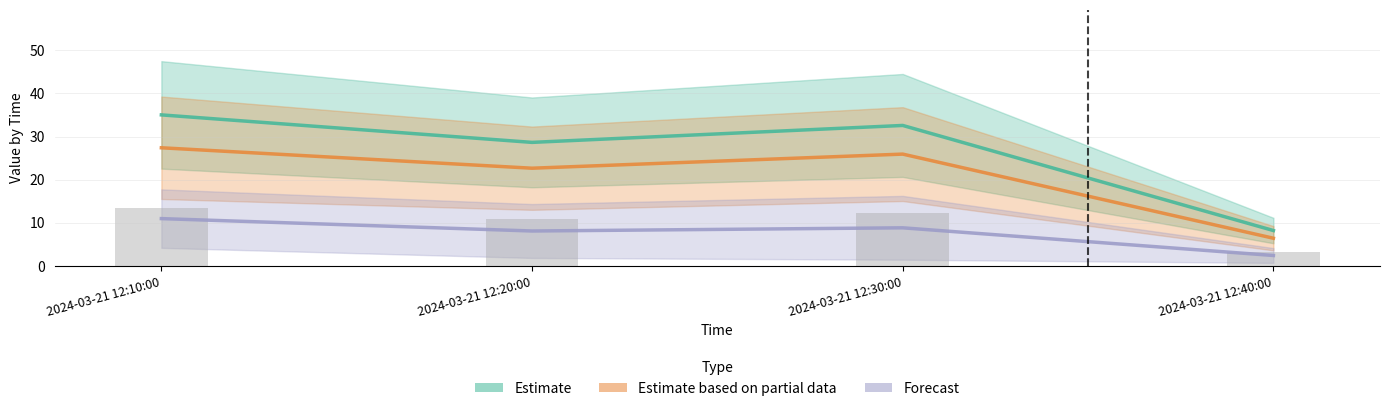

Reading left to right, list all the values displayed in this chart.

J1: 2024-03-21 12:10:00=13.5	2024-03-21 12:20:00=11.0	2024-03-21 12:30:00=12.4	2024-03-21 12:40:00=3.2
J2: 2024-03-21 12:10:00=27.4	2024-03-21 12:20:00=22.7	2024-03-21 12:30:00=25.9	2024-03-21 12:40:00=6.4
J4: 2024-03-21 12:10:00=35.0	2024-03-21 12:20:00=28.7	2024-03-21 12:30:00=32.6	2024-03-21 12:40:00=8.2
J5: 2024-03-21 12:10:00=11.0	2024-03-21 12:20:00=8.1	2024-03-21 12:30:00=8.9	2024-03-21 12:40:00=2.4